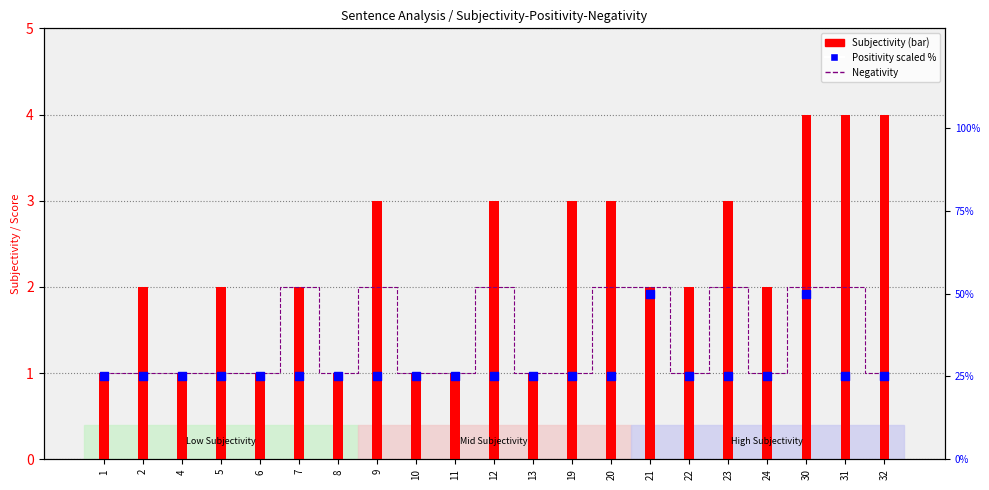

What are all the series names shown in the legend?

Negativity, Subjectivity, Positivity (scaled %)